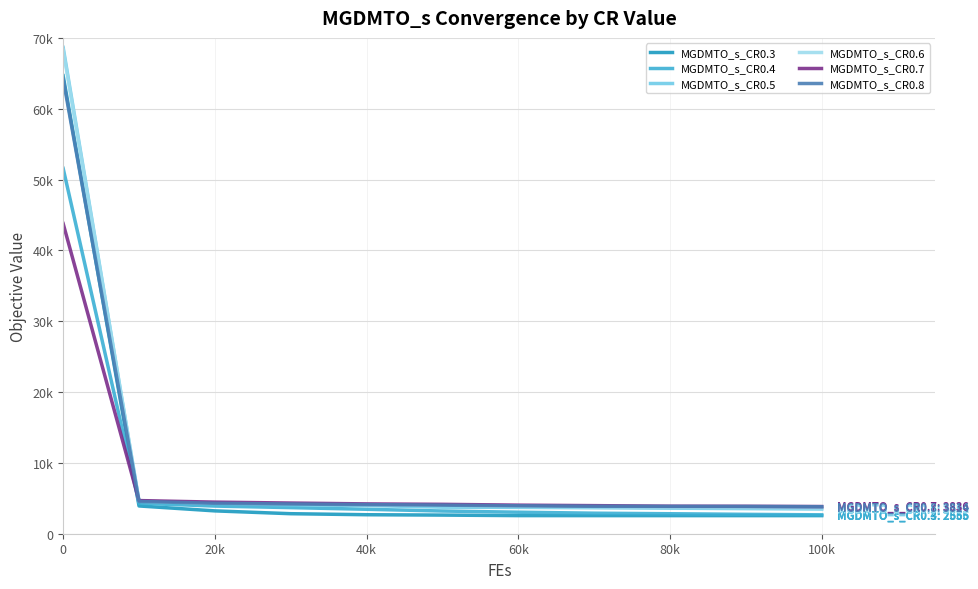

Which series has the largest range (max minus min)?

MGDMTO_s_CR0.5